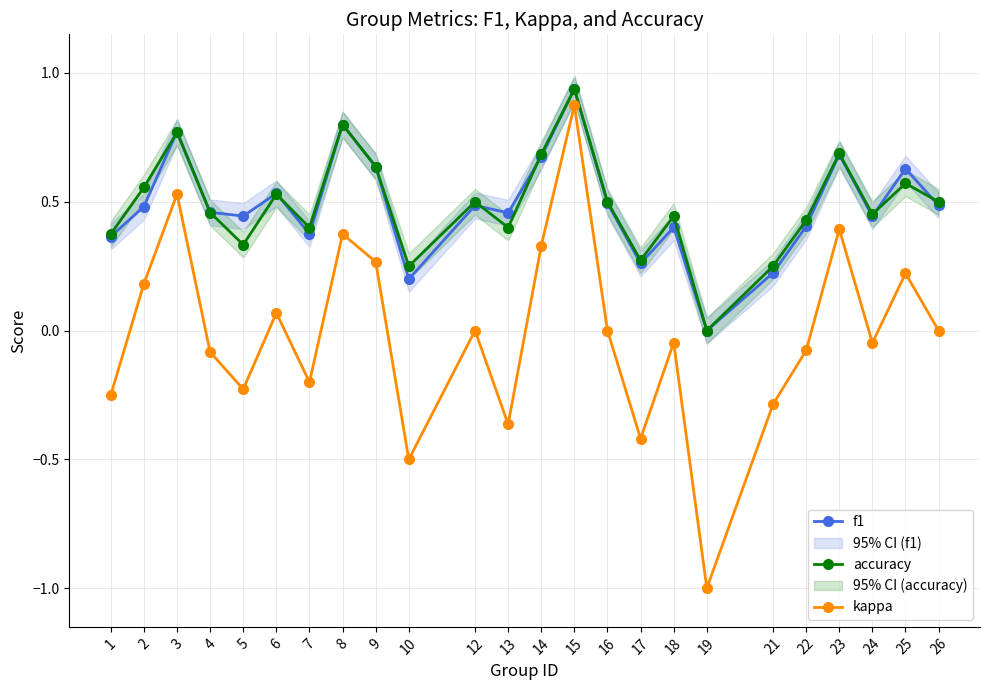

At which category does the chart reach its minimum across all series?

19